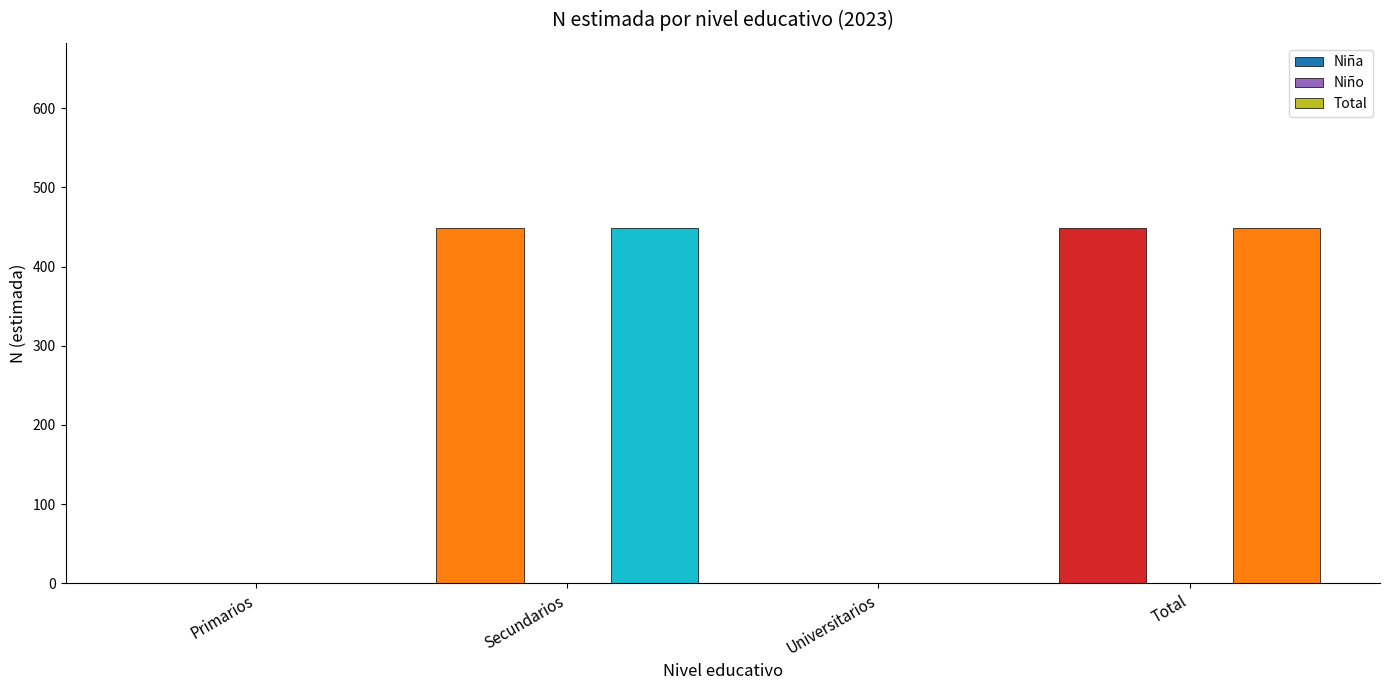

How many distinct data groups are displayed?

2